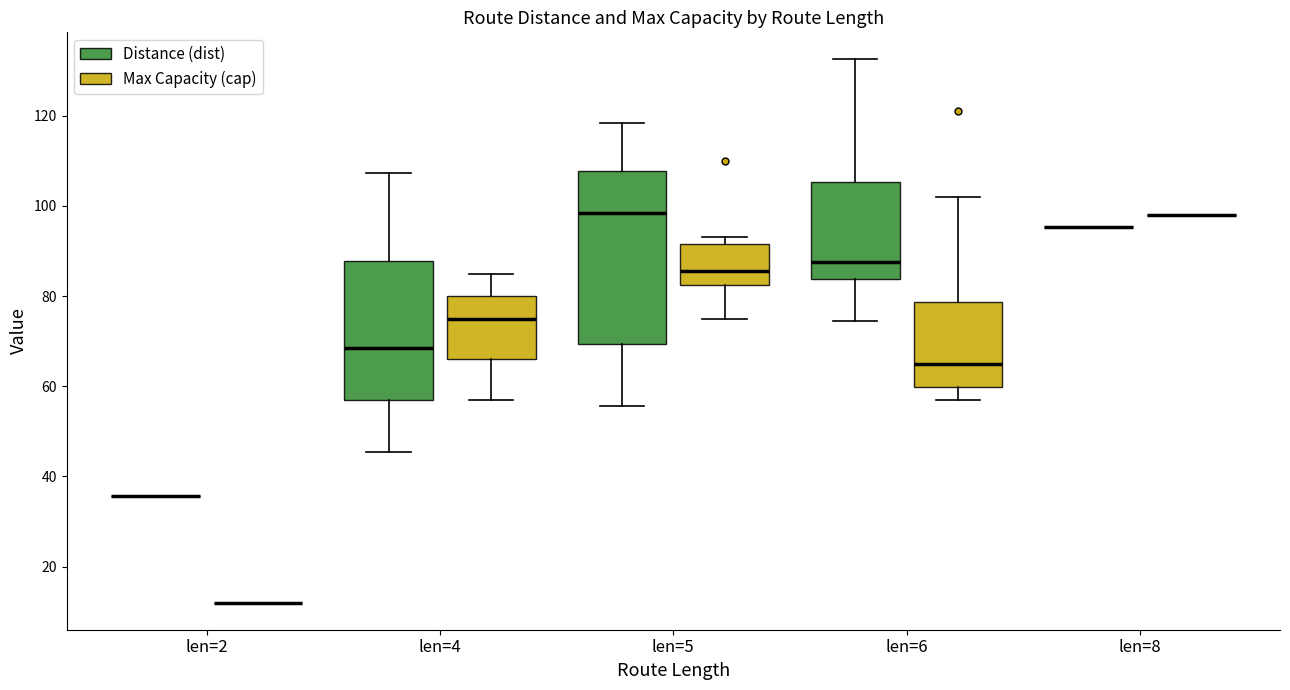

Which box is the tallest, from its lower edge to its upper edge?

len=5 (Distance (dist))